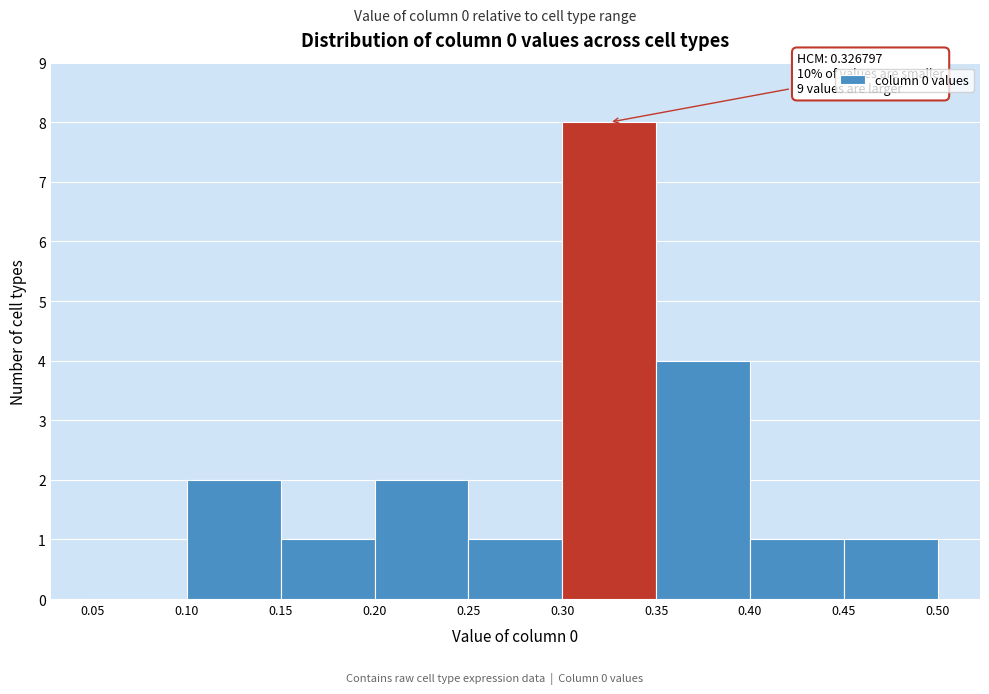

Over which range of the x-axis is the bar tallest?

0.30 to 0.35